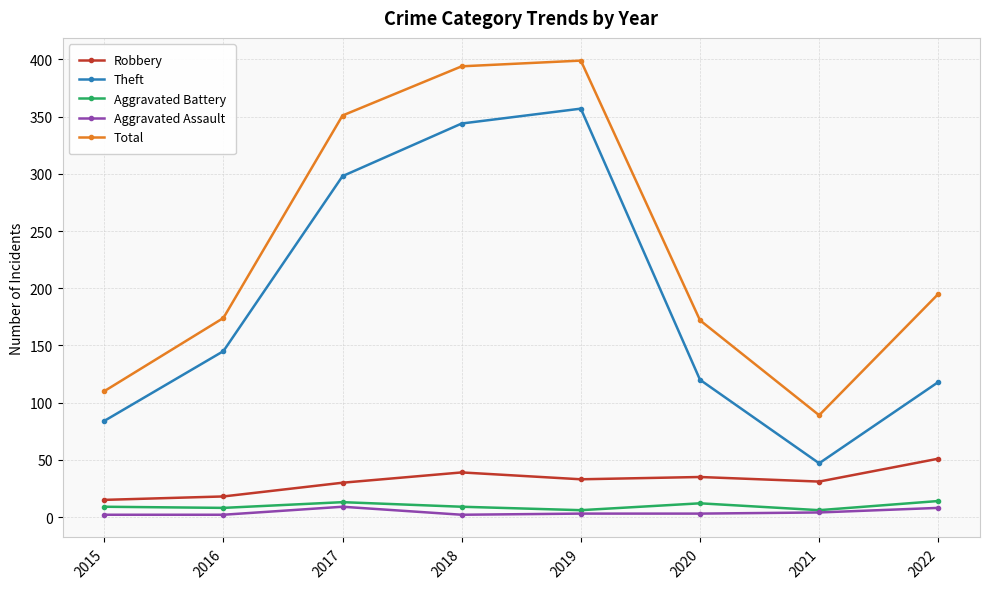

The Aggravated Battery series shows 6 at 2021. True or false?

True